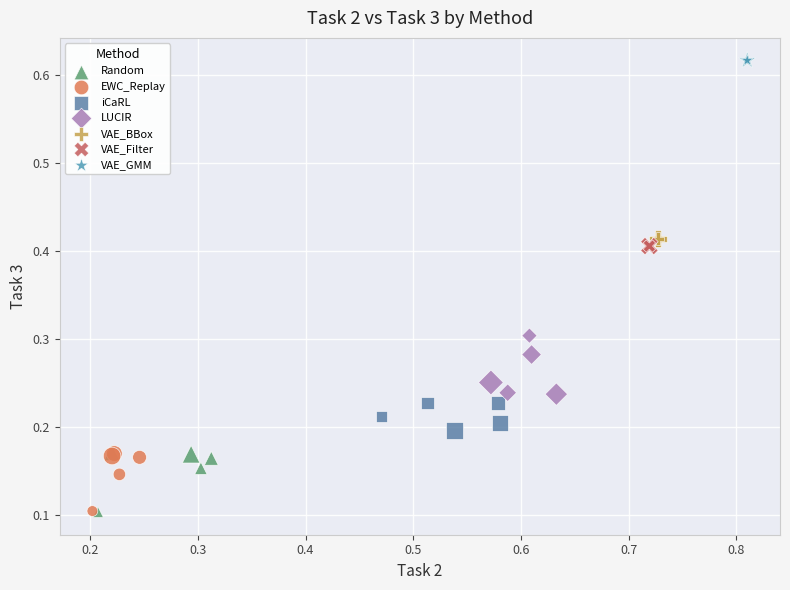

Which series reaches the maximum Y coordinate?

VAE_GMM